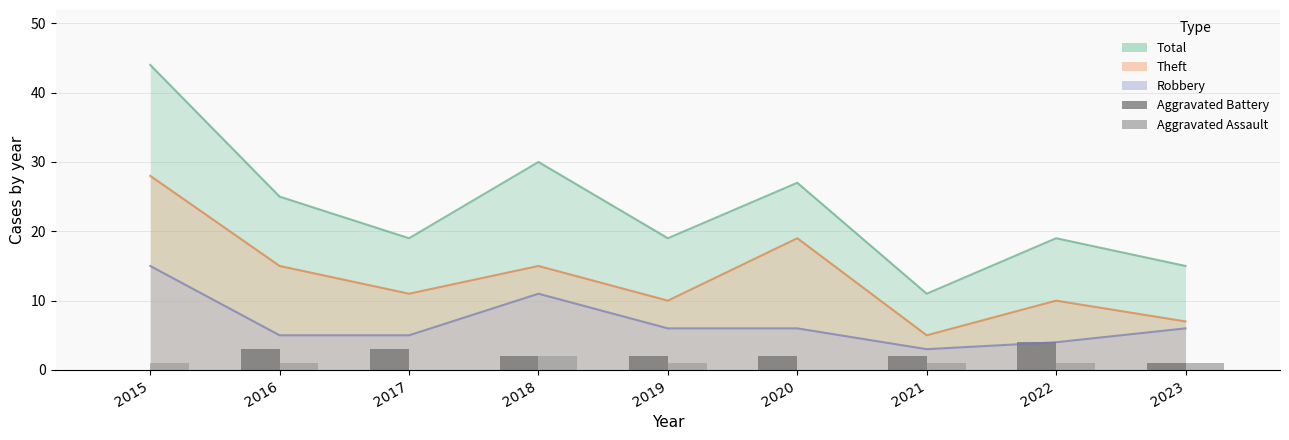

What is the value of the Aggravated Battery bar at the 6th from the left?

2